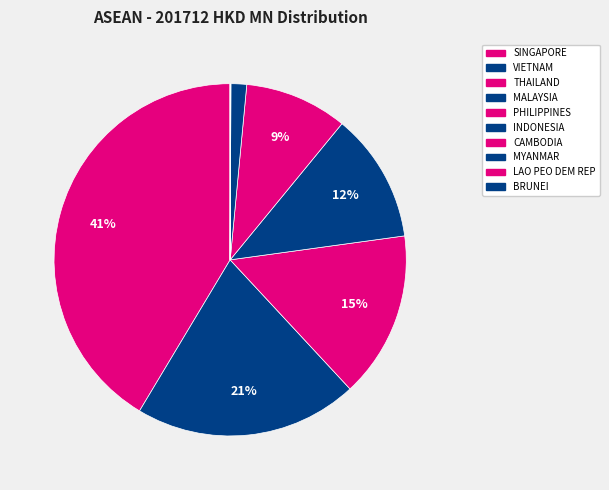

Between INDONESIA and VIETNAM, which is larger?

VIETNAM